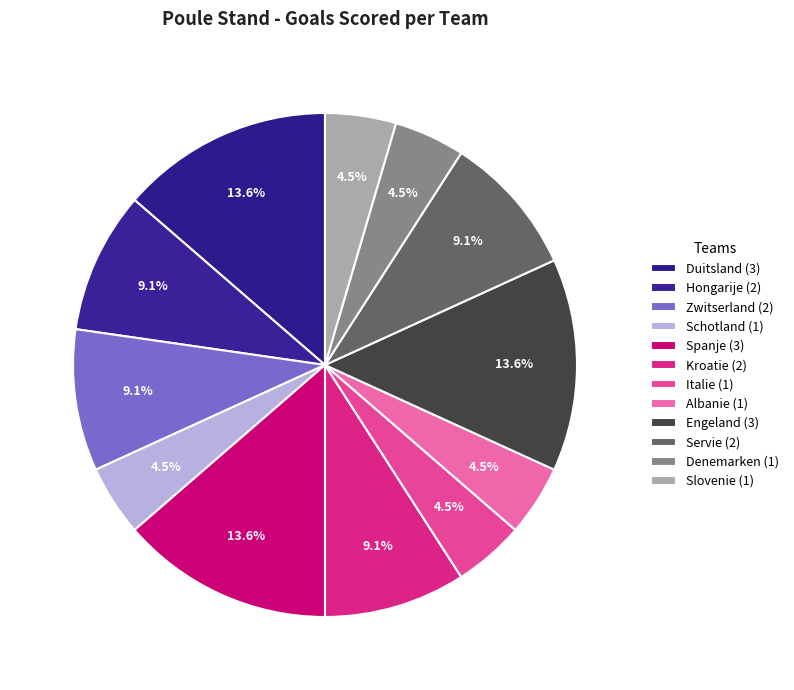

Which category has the smallest portion of the pie?

Schotland